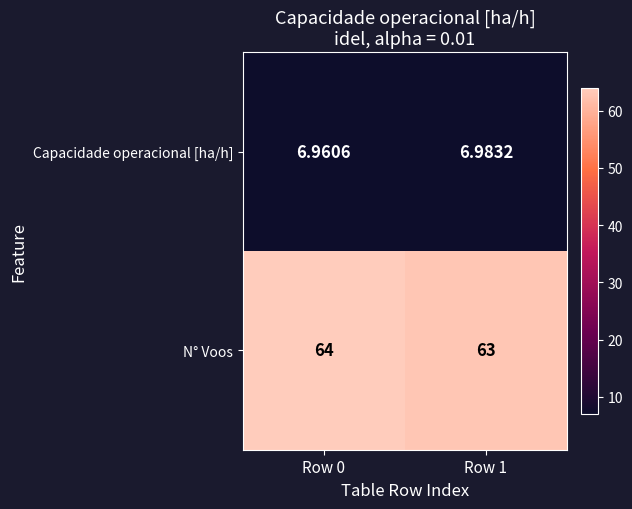

List the series in order of their peak value, lowest first.

Capacidade operacional [ha/h], N° Voos